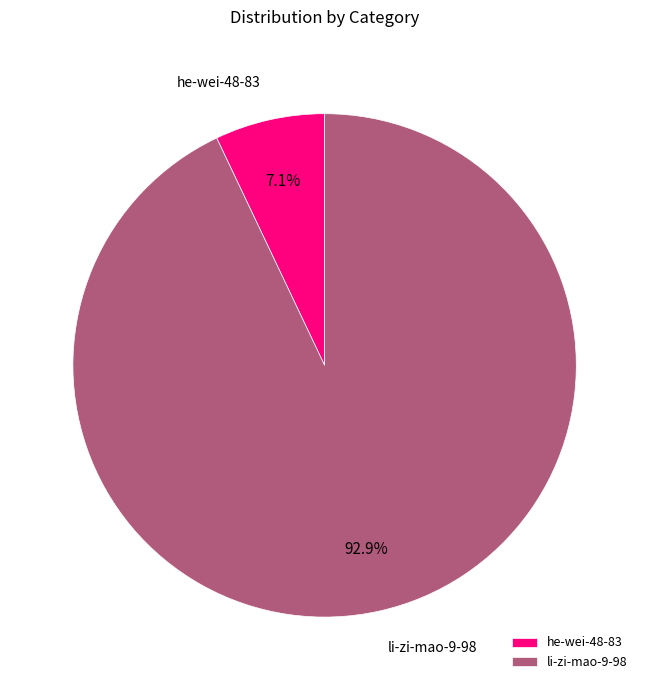

To the nearest percent, what portion does li-zi-mao-9-98 represent?

93%